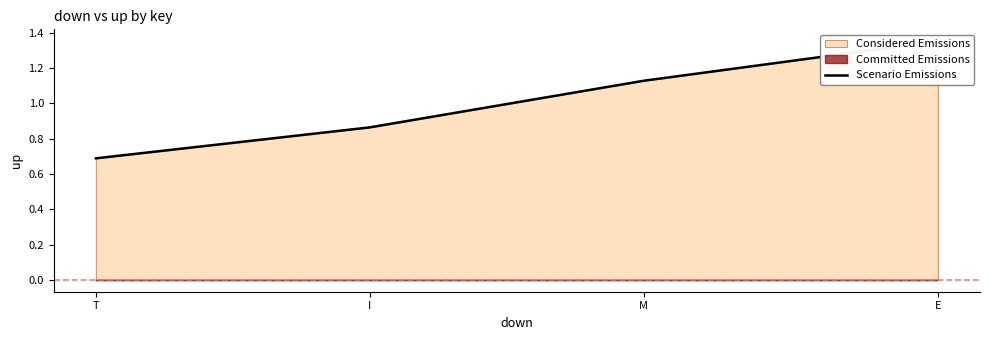

What is the value of the 1st point from the left?

0.7